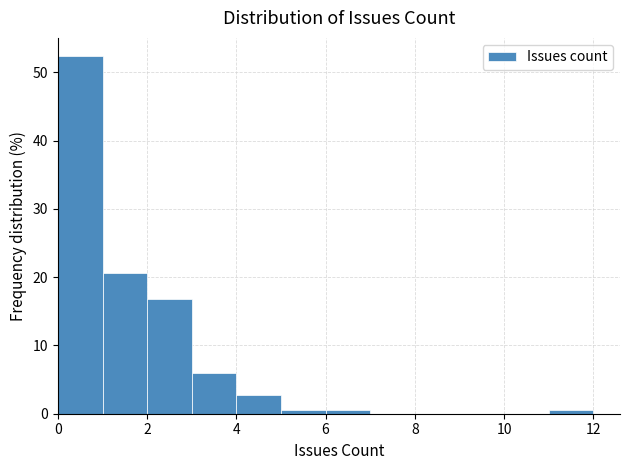

Reading left to right, list every bar in this chart as the range it spans on the x-axis followed by its height. The values are not printed on the chart, so give them approximately, as read against the axis.

0 to 1: 52
1 to 2: 21
2 to 3: 17
3 to 4: 6
4 to 5: 3
5 to 6: under 1
6 to 7: under 1
7 to 8: 0
8 to 9: 0
9 to 10: 0
10 to 11: 0
11 to 12: under 1